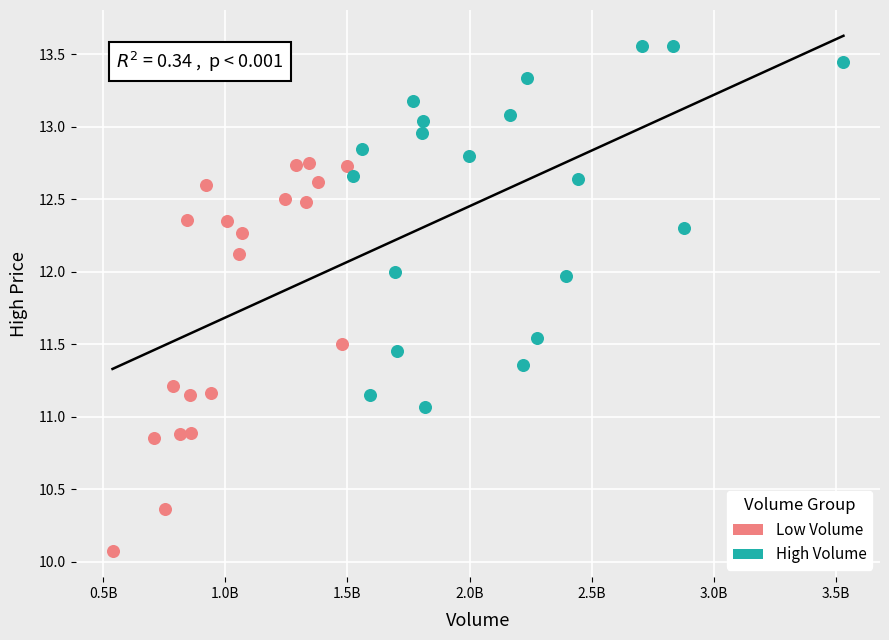

Which series has the largest Y range (max minus min)?

Low Volume